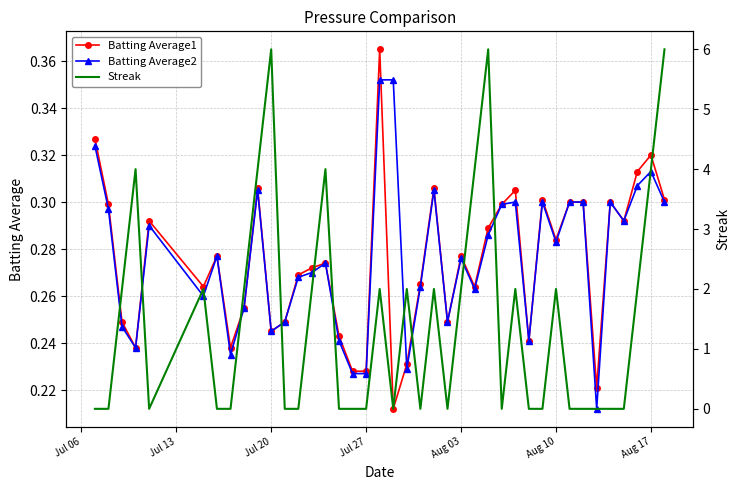

How many categories are shown in the chart?

40